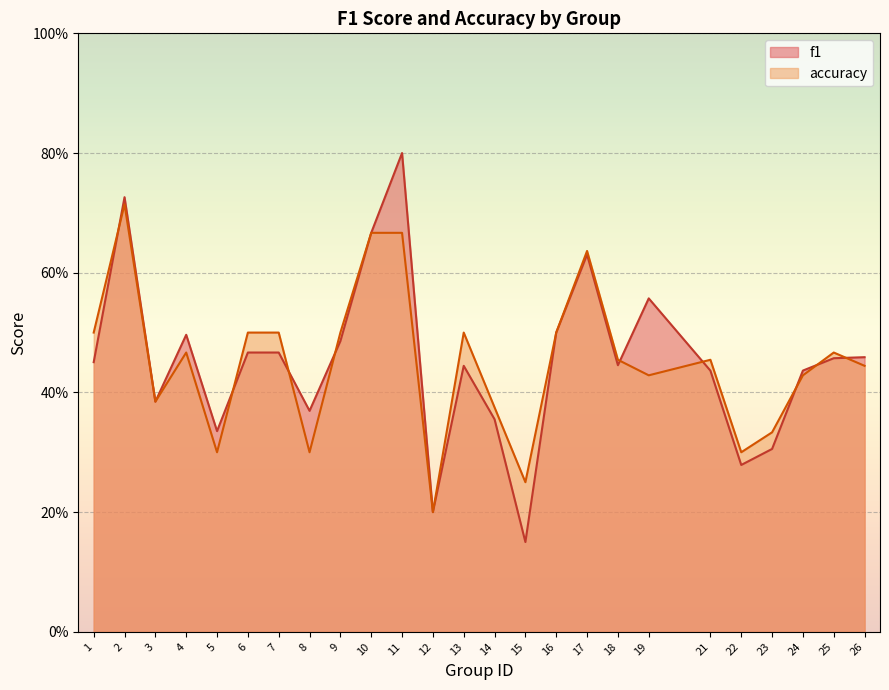

How many series are shown in this chart?

2